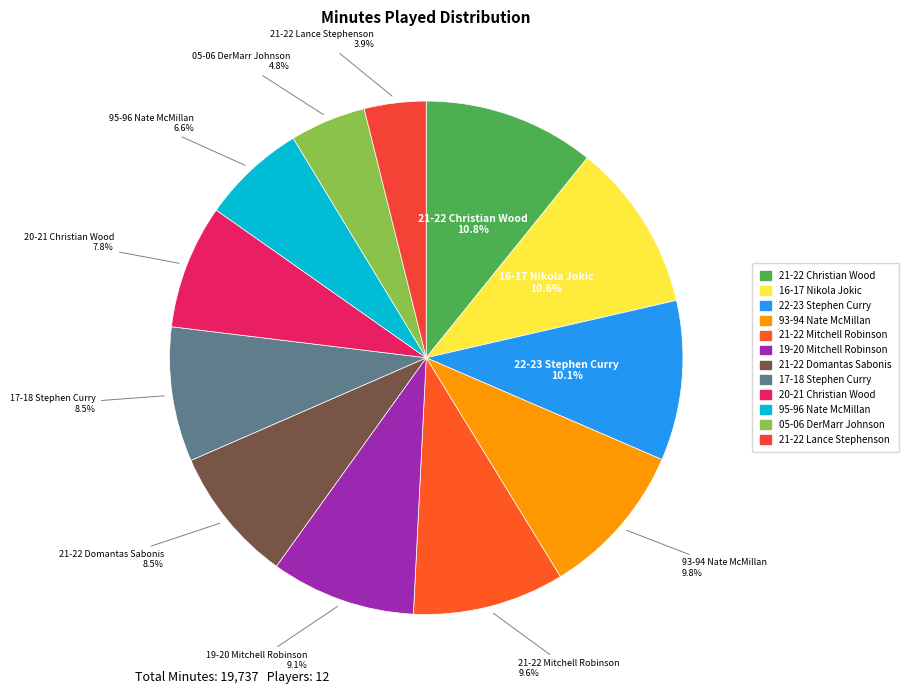

Between 95-96 Nate McMillan and 17-18 Stephen Curry, which is larger?

17-18 Stephen Curry